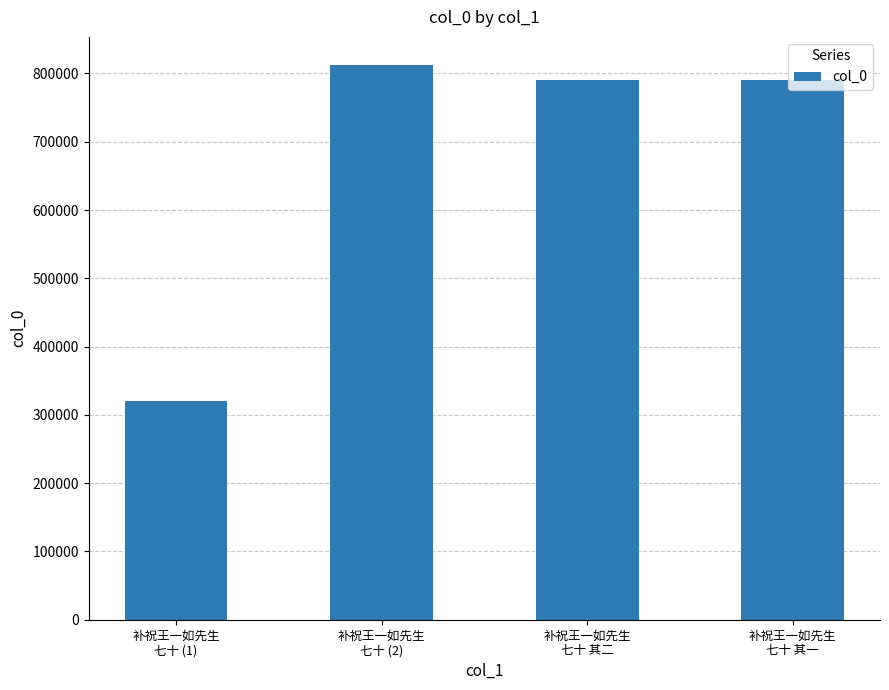

Does the chart contain any negative values?

No